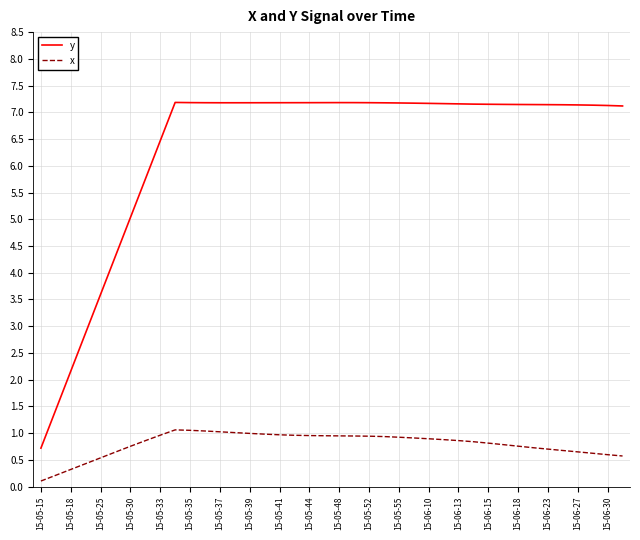

List the series in order of their peak value, highest first.

y, x